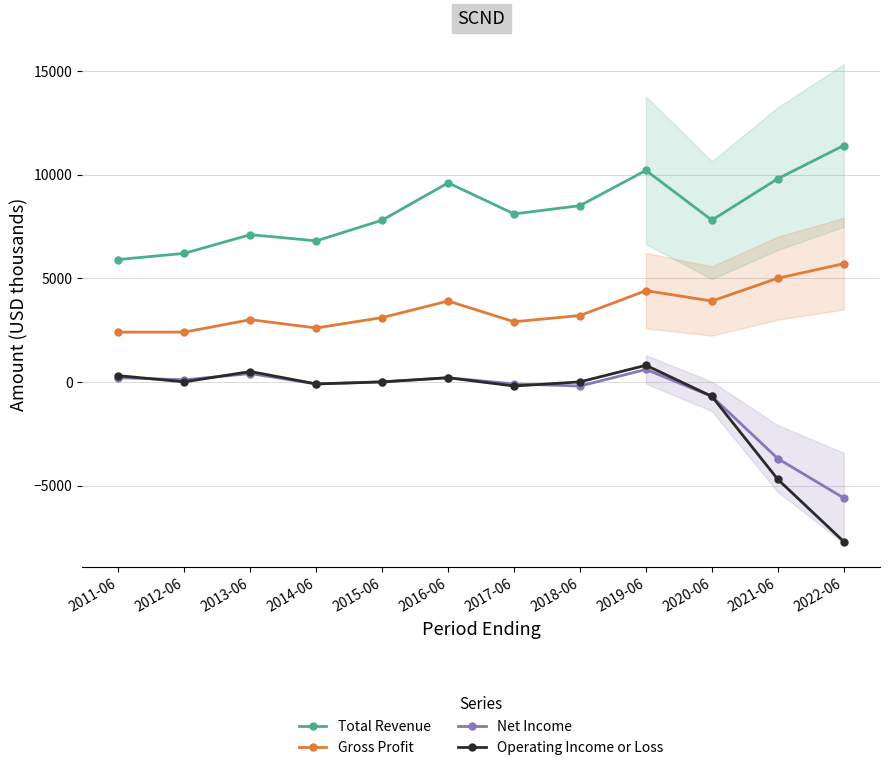

Which series has the largest total across all categories?

Total Revenue